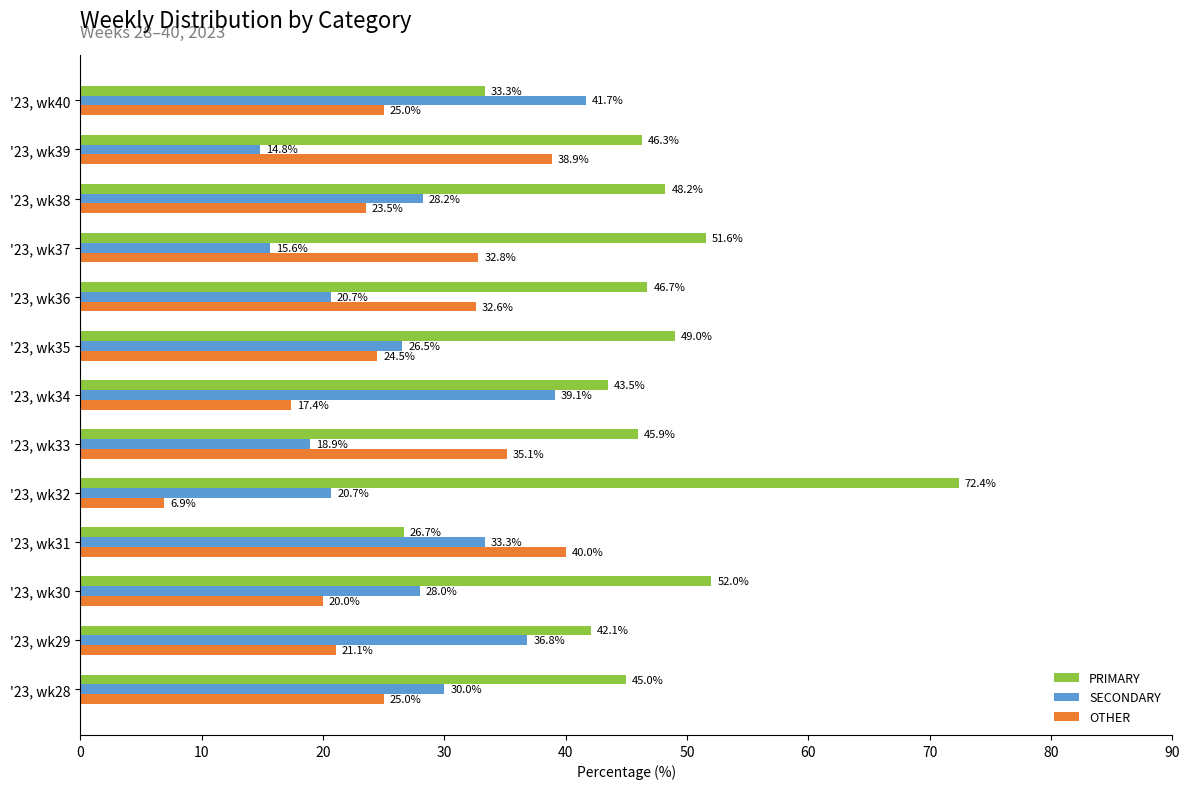

What is the average value of the OTHER series?

26.4